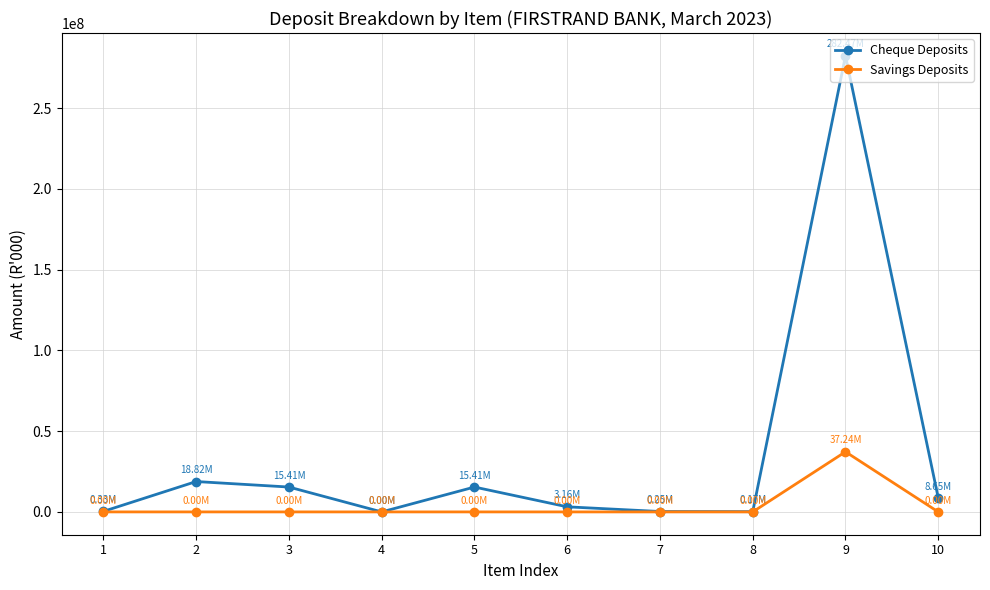

What is the highest value of the Savings Deposits series?

37241303.6